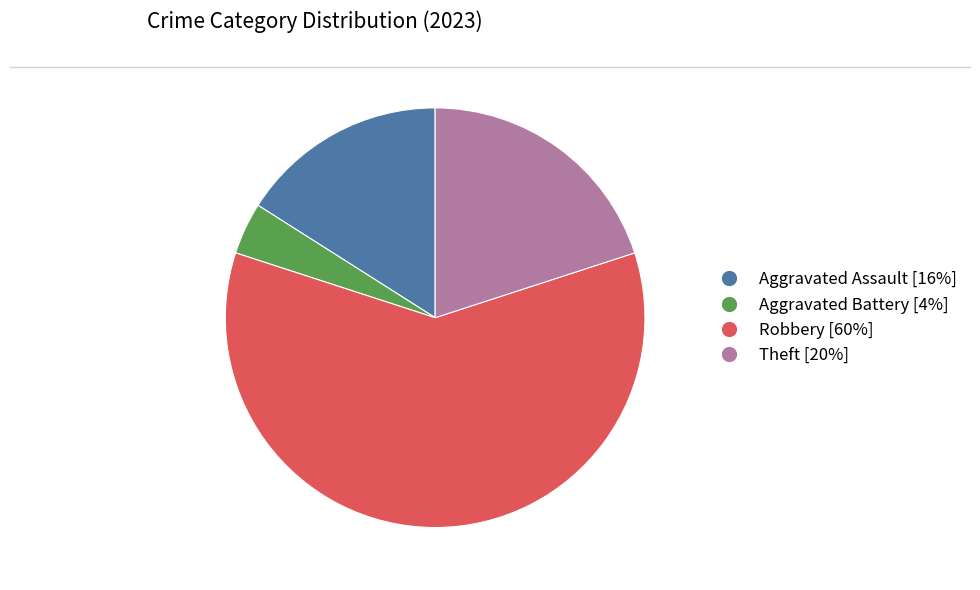

Does any single category account for the majority?

Yes